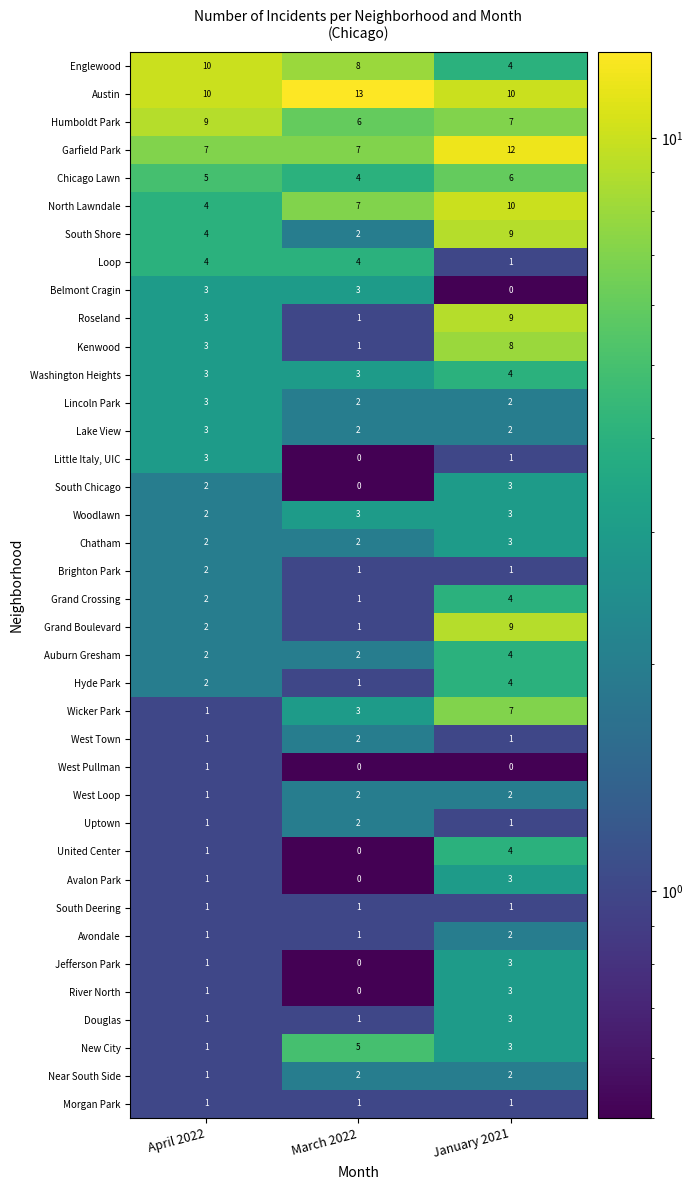

What is the greatest value displayed?

13